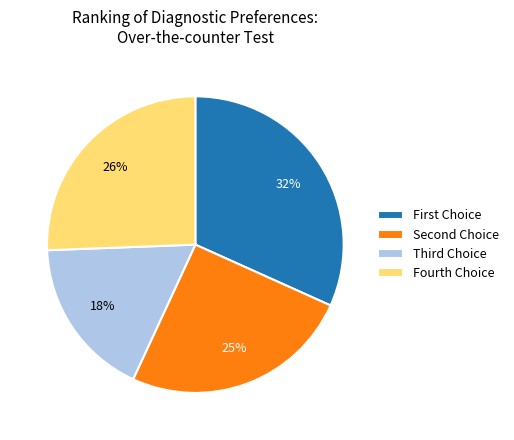

Which slice is the largest?

First Choice